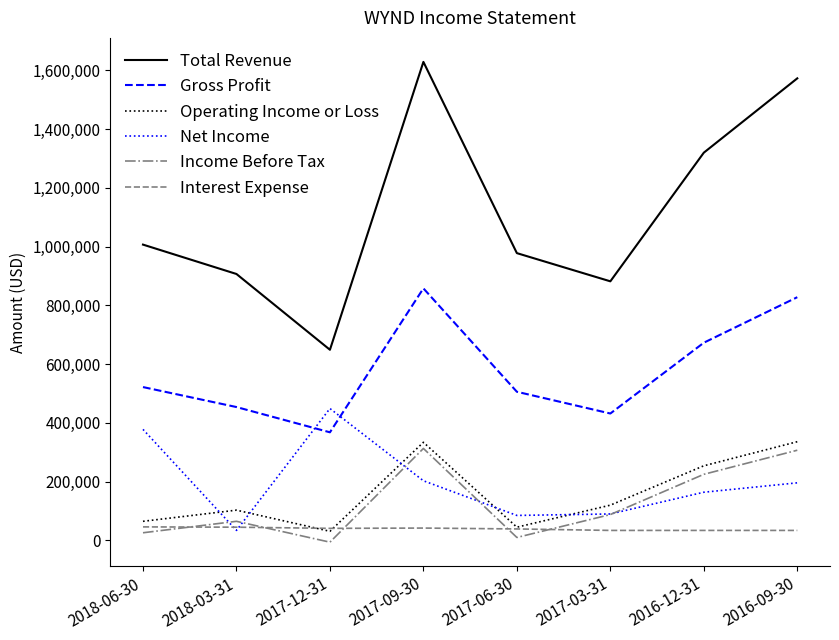

The value of Gross Profit at 2018-03-31 is 179051. True or false?

False